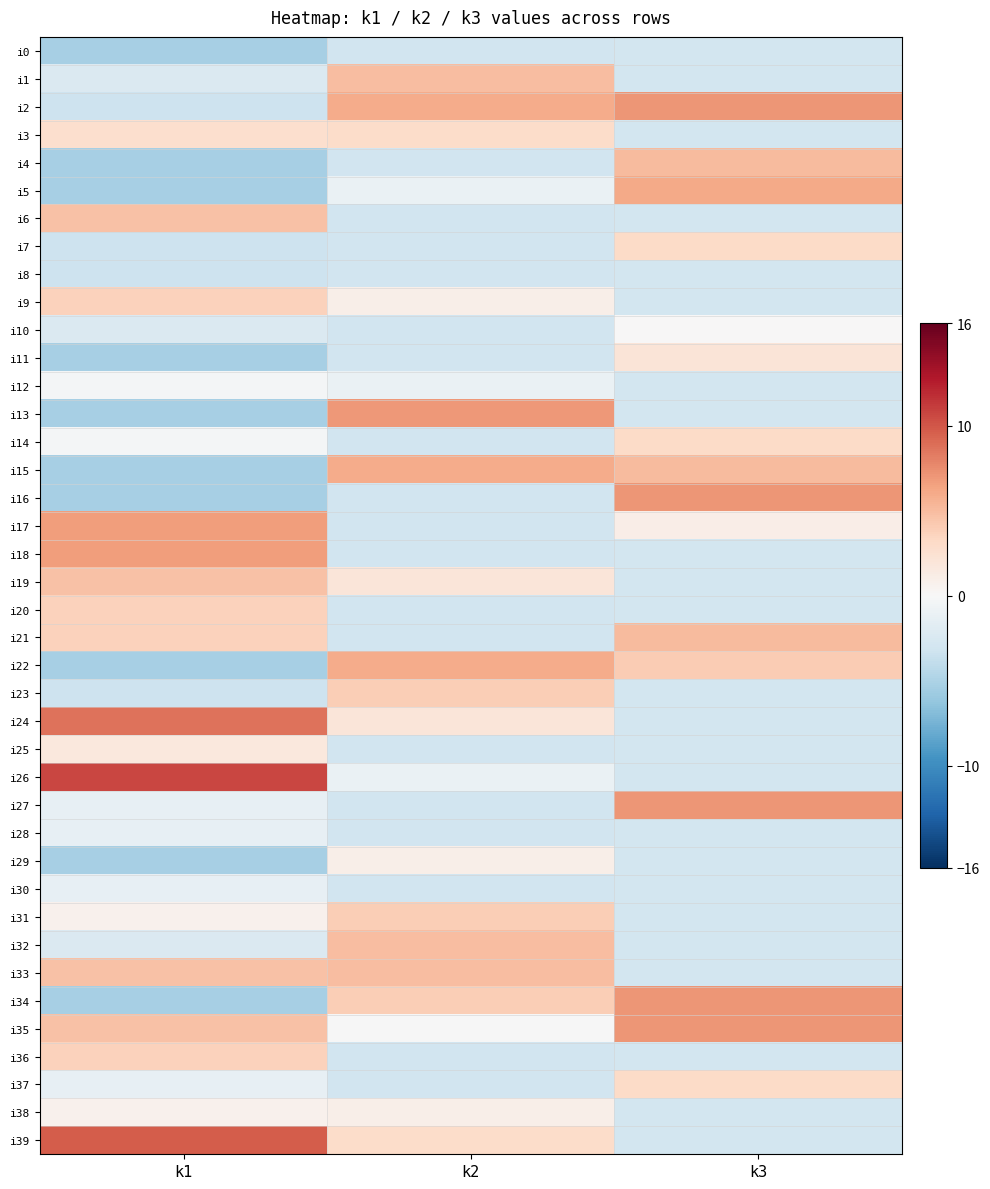

What is the maximum value shown in the chart?

10.6